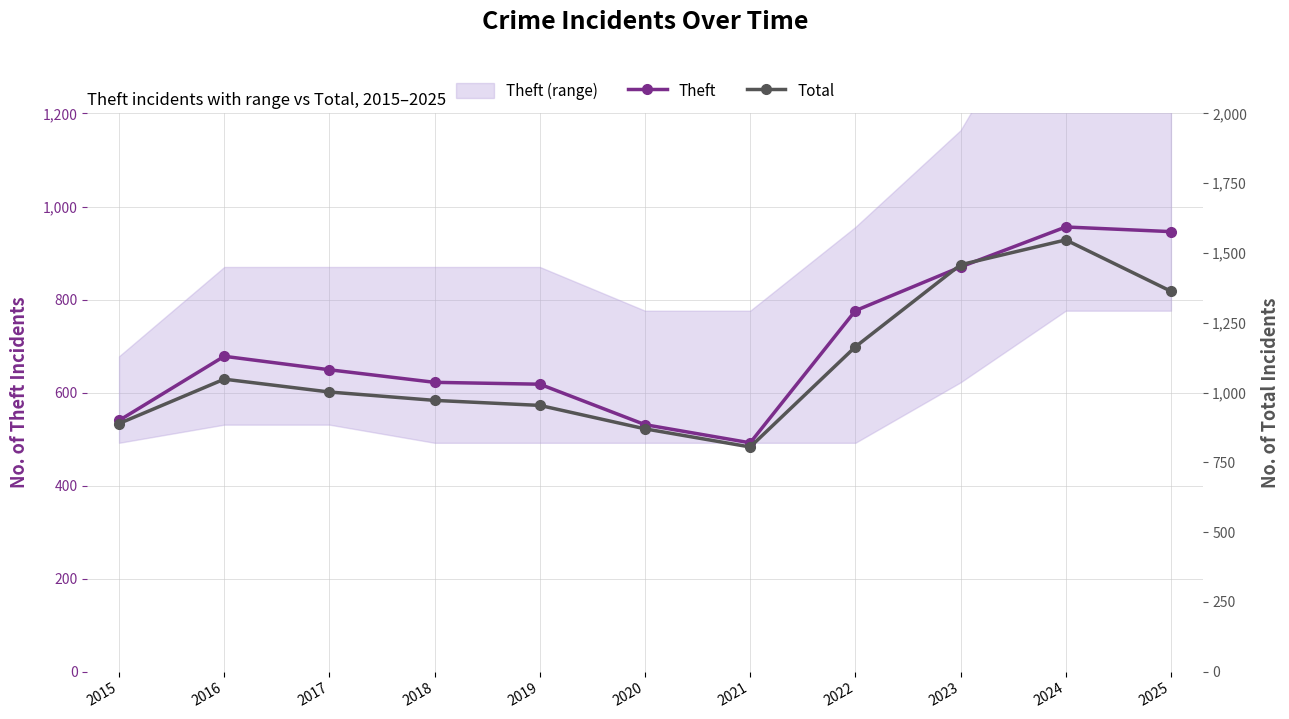

Which series has the largest range (max minus min)?

Total